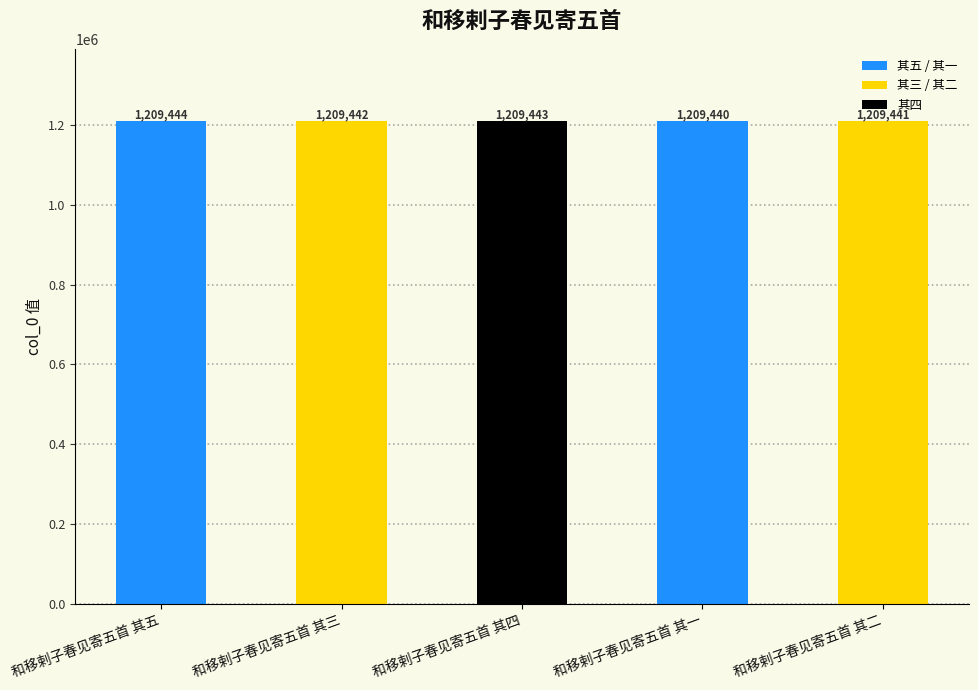

What is the difference between the maximum and minimum values?

4